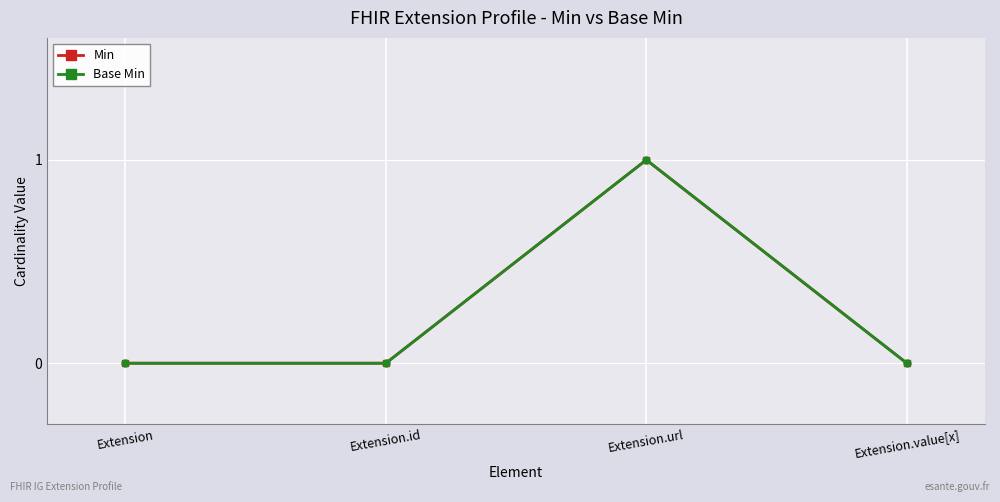

Reading left to right, transcribe all the data shown in this chart.

Min: 0	0	1	0
Base Min: 0	0	1	0